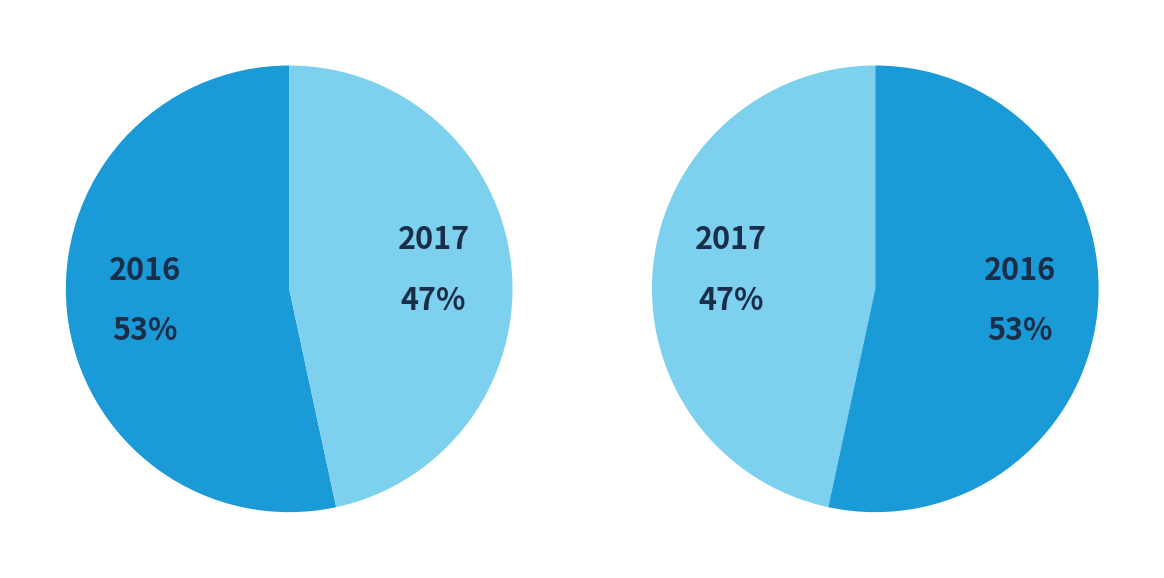

Is 2 the majority of the pie?

No